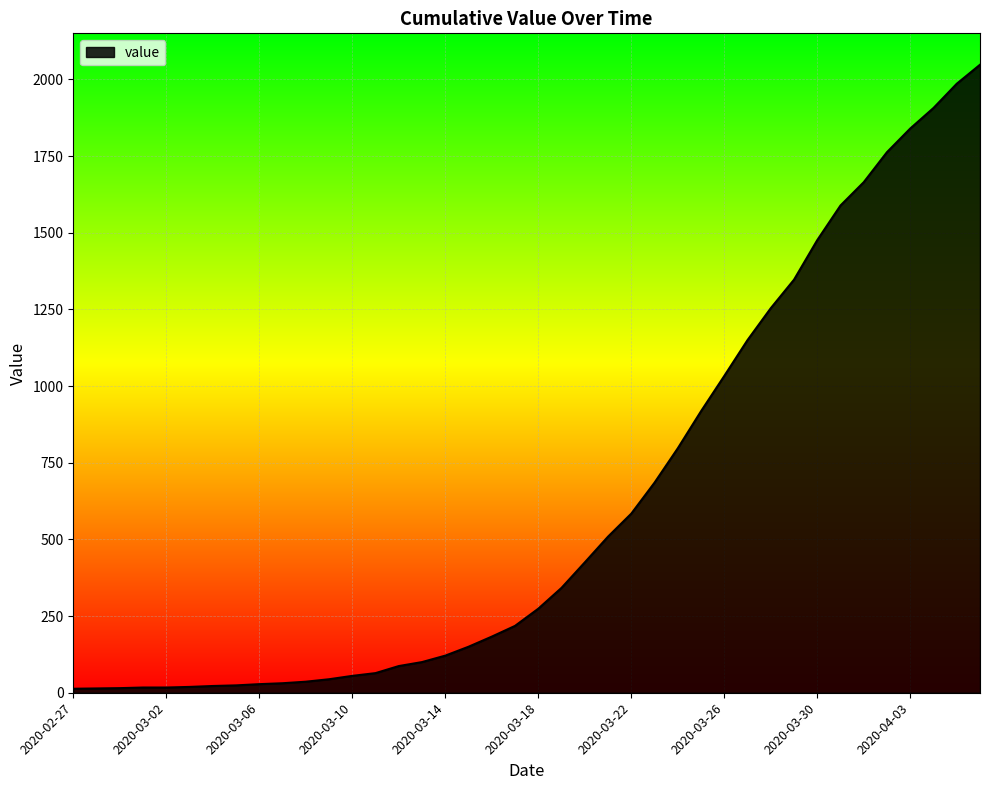

What is the greatest value displayed?

2048